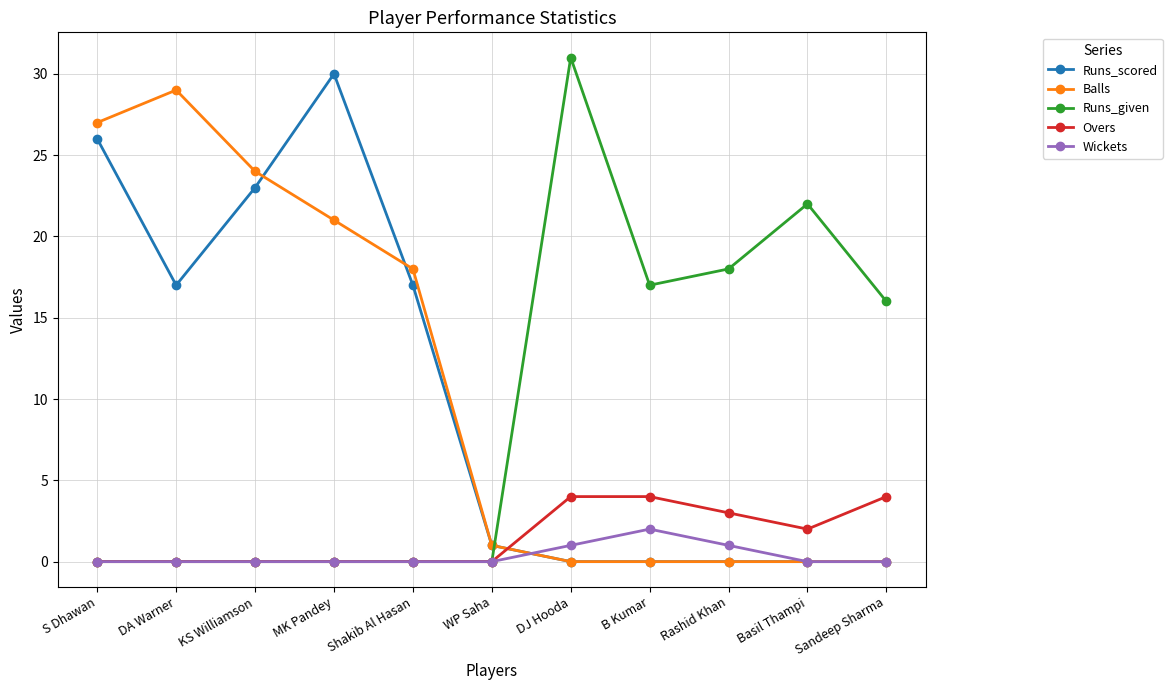

At how many categories does at least one series exceed 15?

10